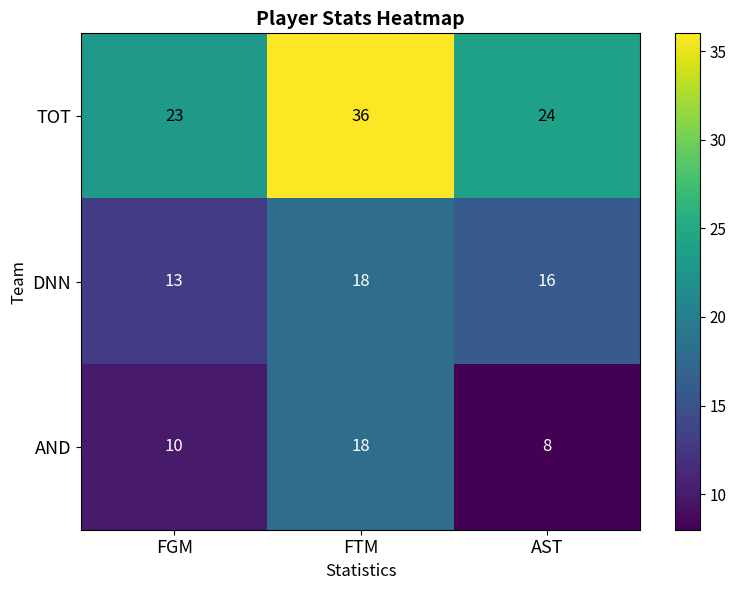

The value of DNN at AST is 16. True or false?

True